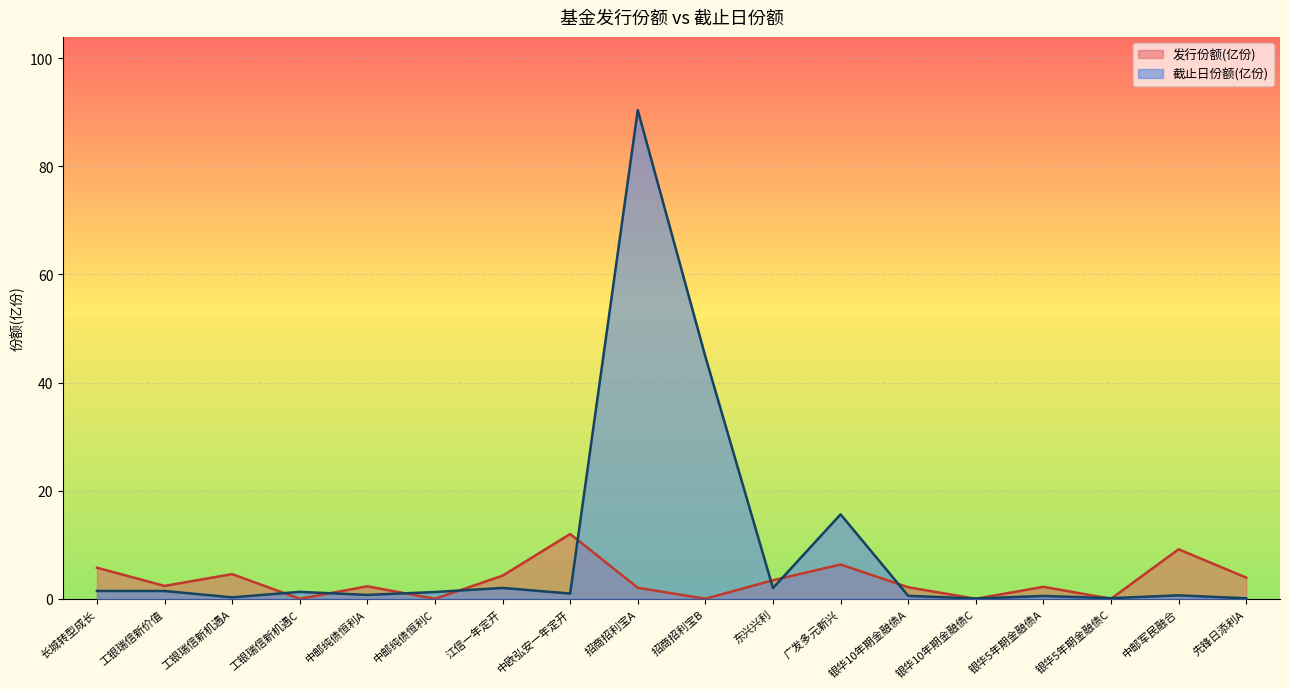

How many lines are shown in the chart?

2